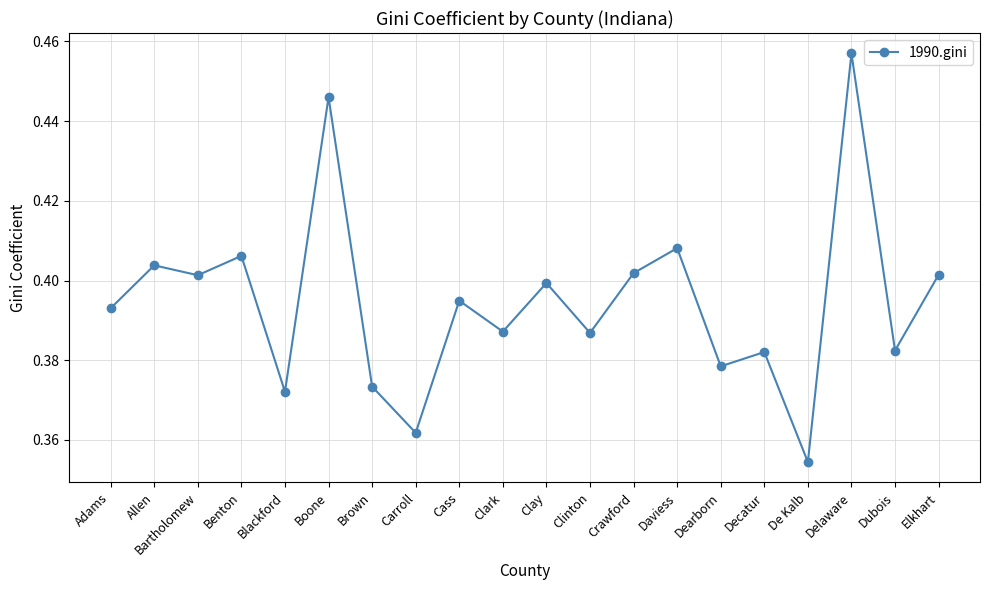

What is the sum of the values at Daviess and Dearborn?

0.8